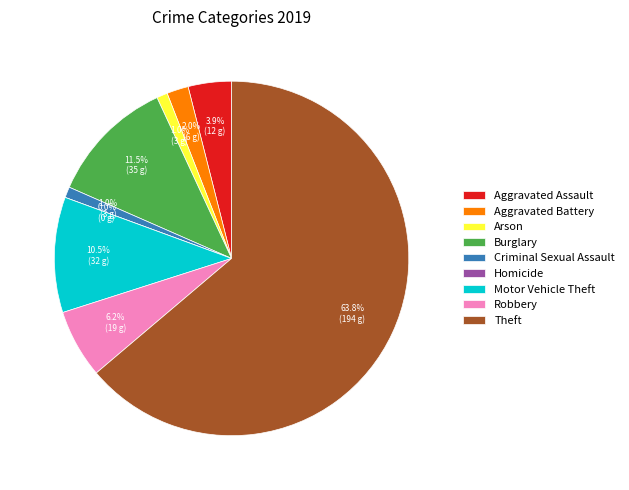

Between Burglary and Aggravated Assault, which is larger?

Burglary